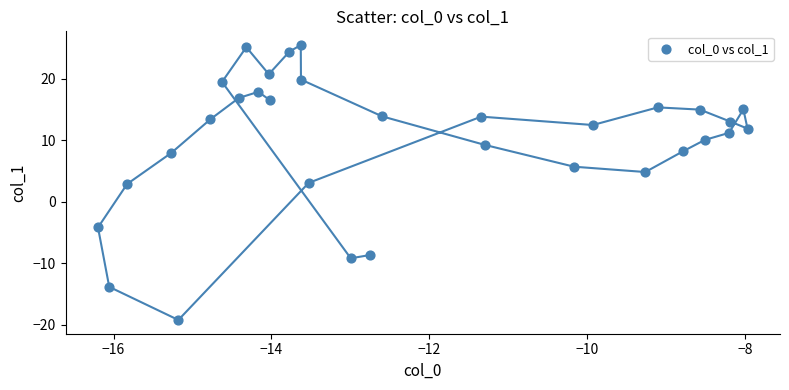

What is the range of X values (max minus min)?

8.2